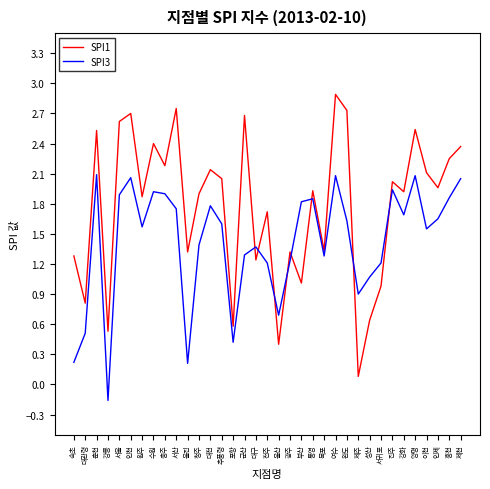

What is the difference between the highest and lowest values at 서산?

1.0